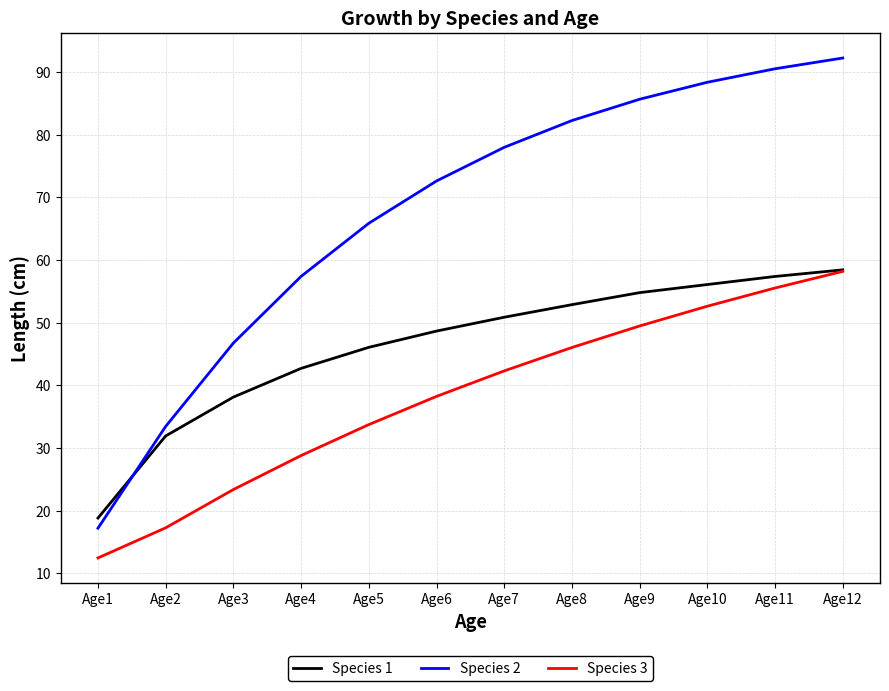

List the labels in order of Species 3 value, smallest first.

Age1, Age2, Age3, Age4, Age5, Age6, Age7, Age8, Age9, Age10, Age11, Age12